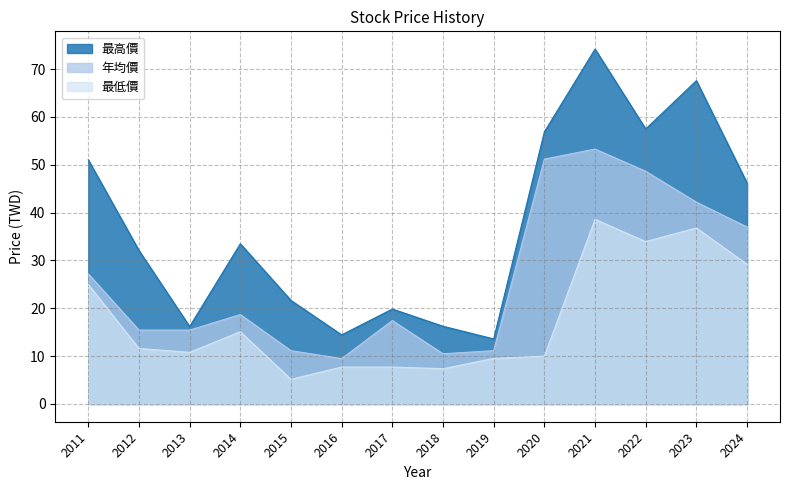

What is the sum of all 最高價 values?

521.0